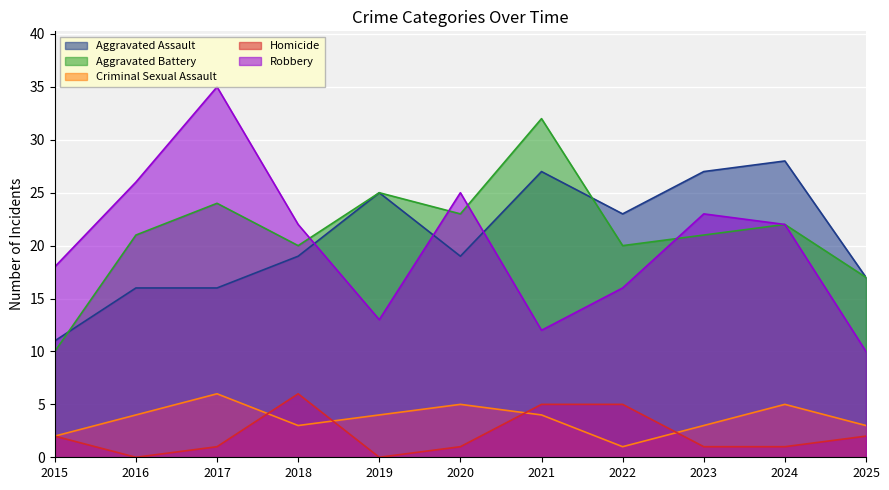

The Homicide series shows 8 at 2021. True or false?

False